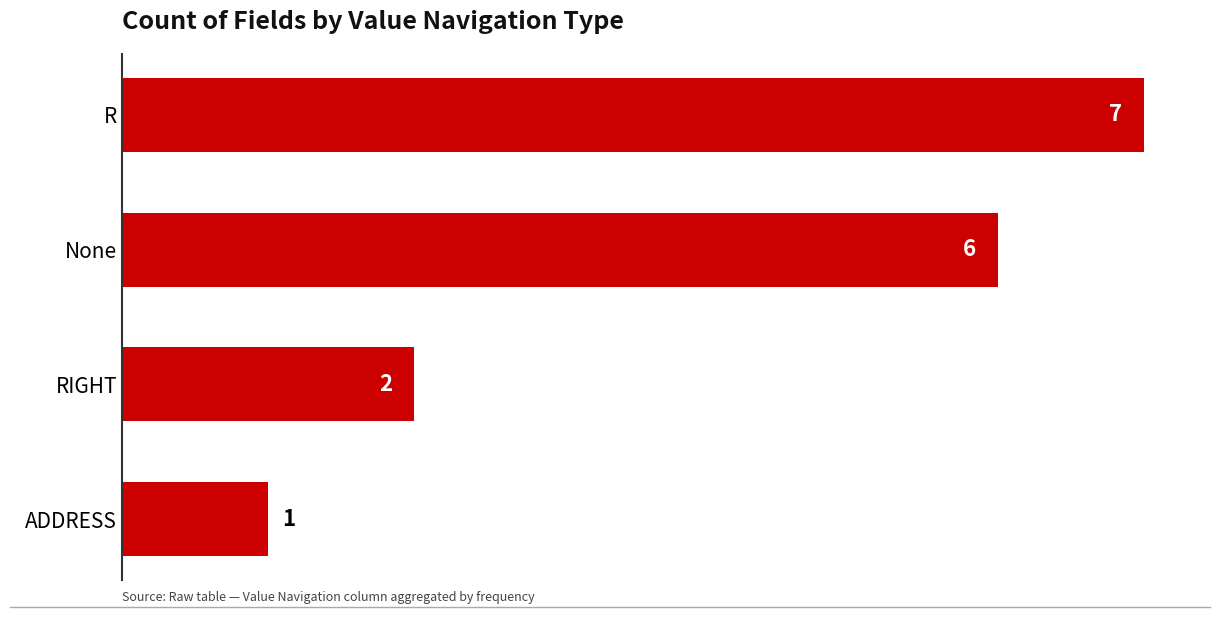

The value at None is 6. True or false?

True